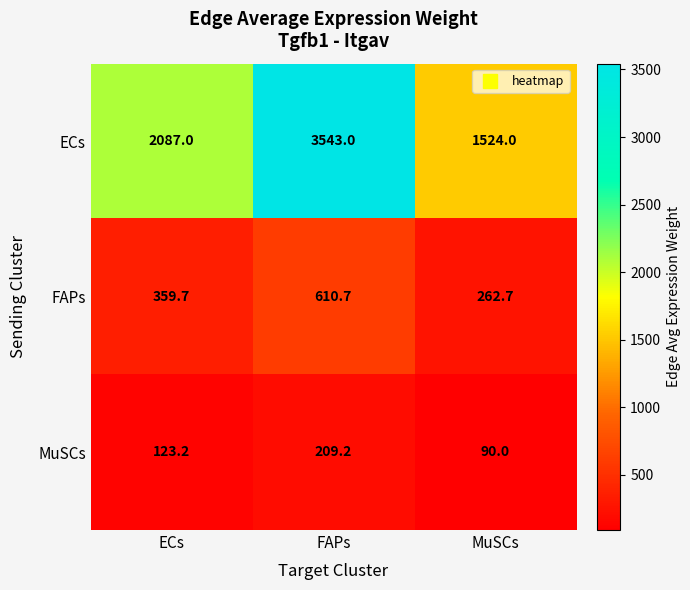

How many data points in MuSCs are above 123?

2